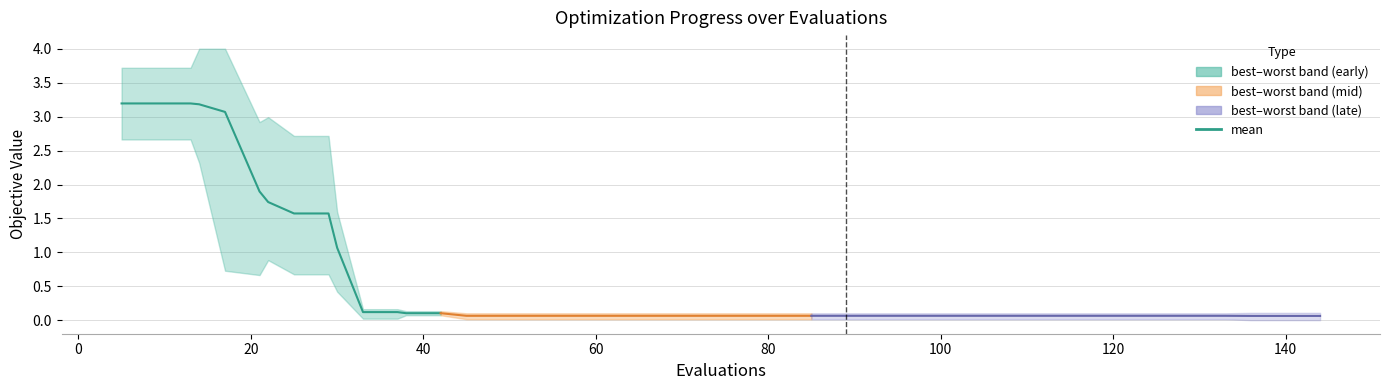

What is the greatest value displayed?

3.2